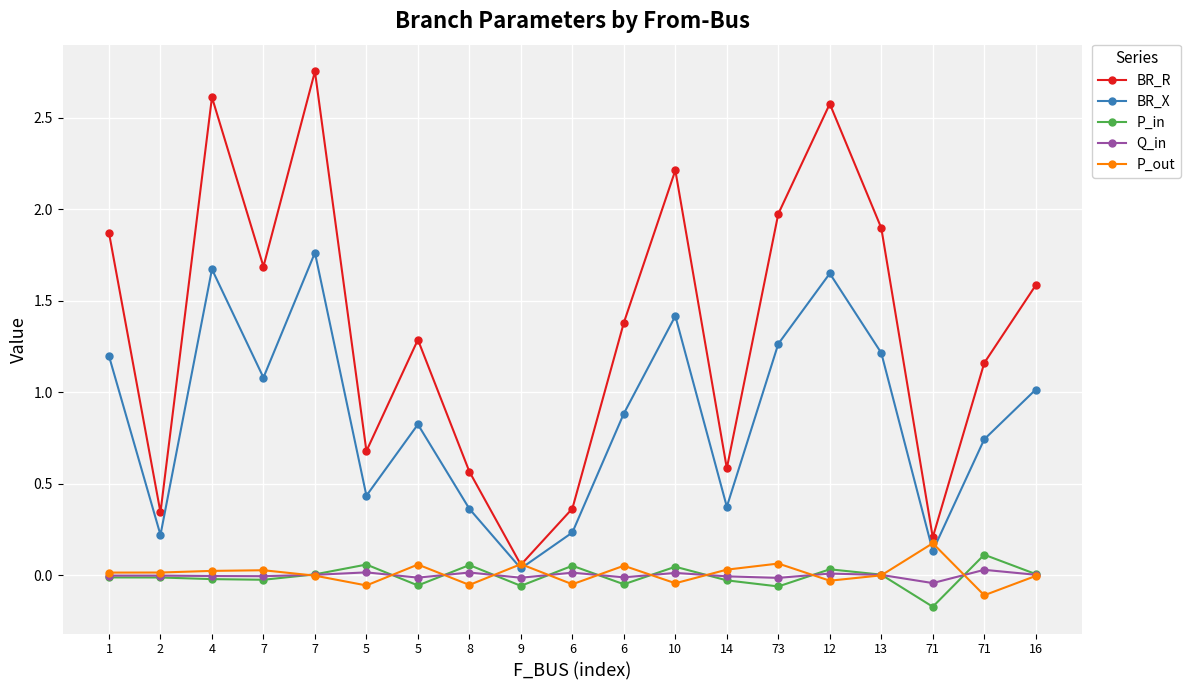

True or false: Q_in has a value of -0.0 at 9.

True